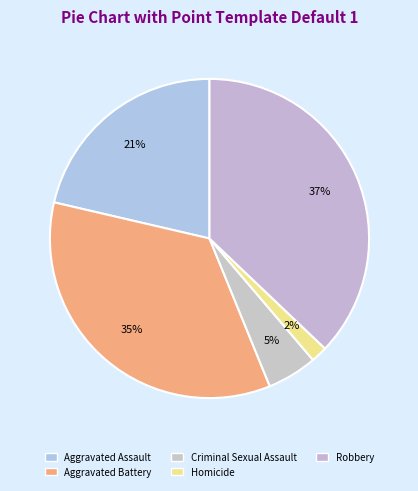

Which category has the smallest portion of the pie?

Homicide